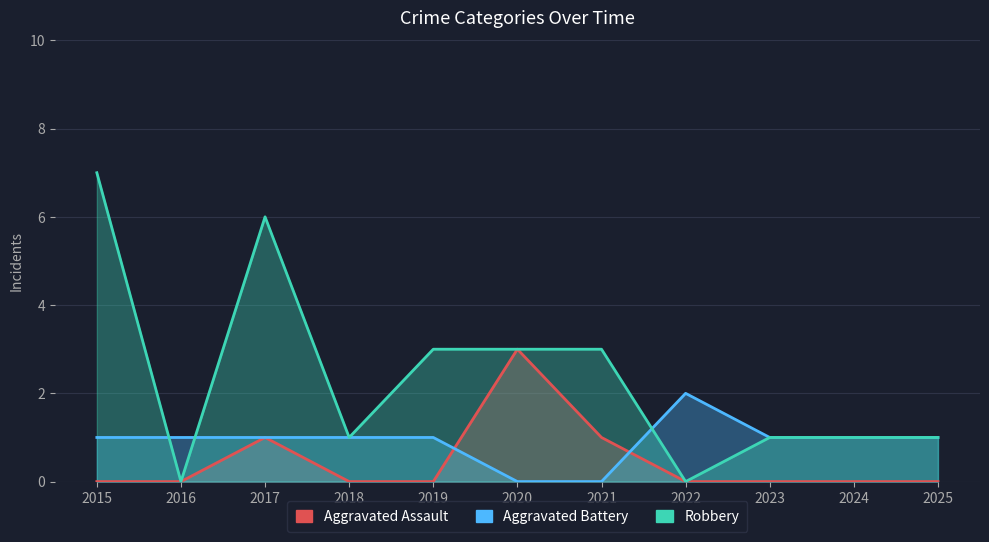

Between 2015 and 2020, which series saw the biggest shift?

Robbery